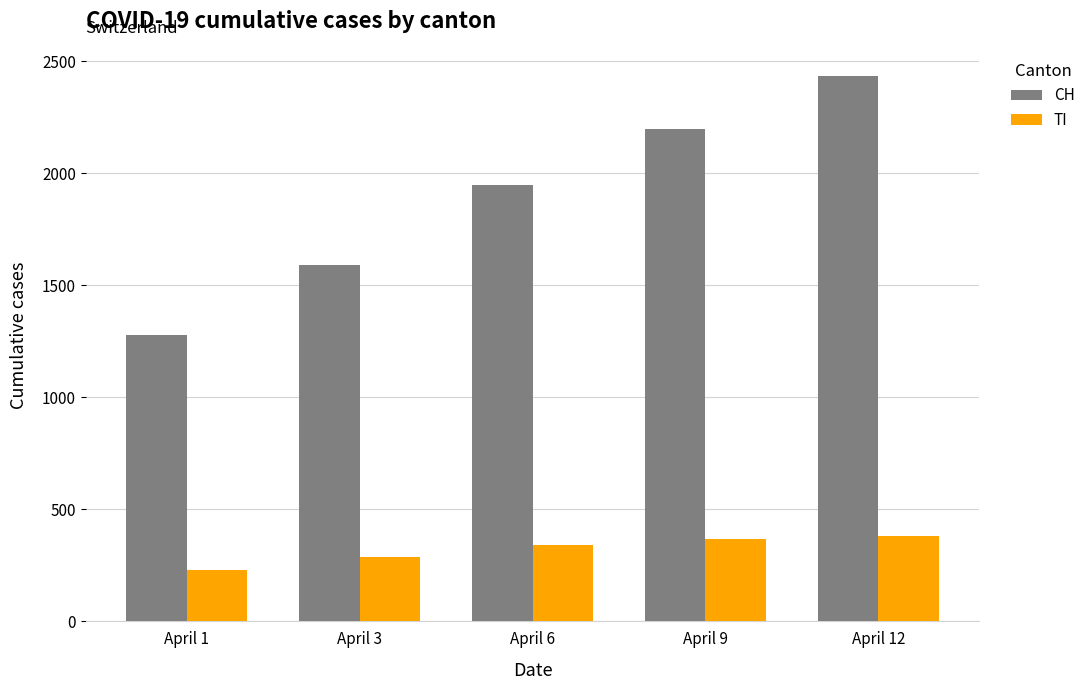

What is the total value across all series at April 9?

2568